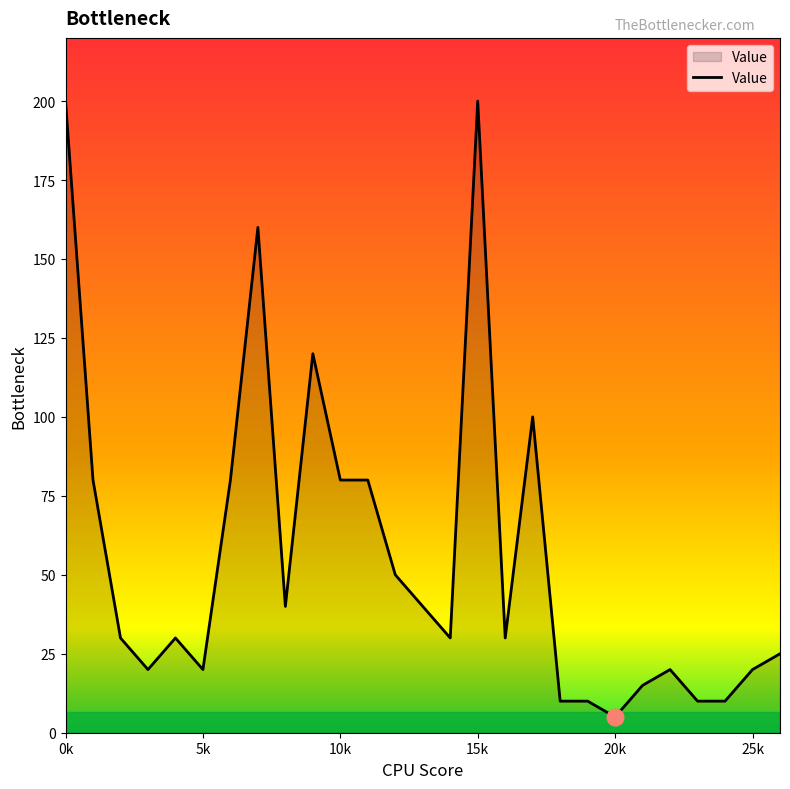

What is the smallest value displayed?

5